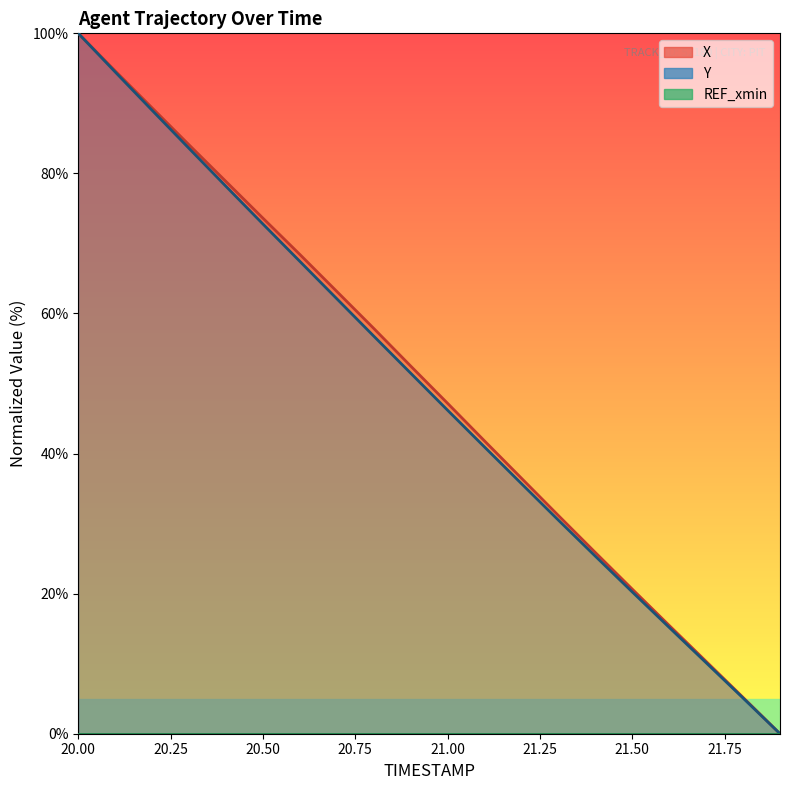

True or false: X and Y cross at least once.

False